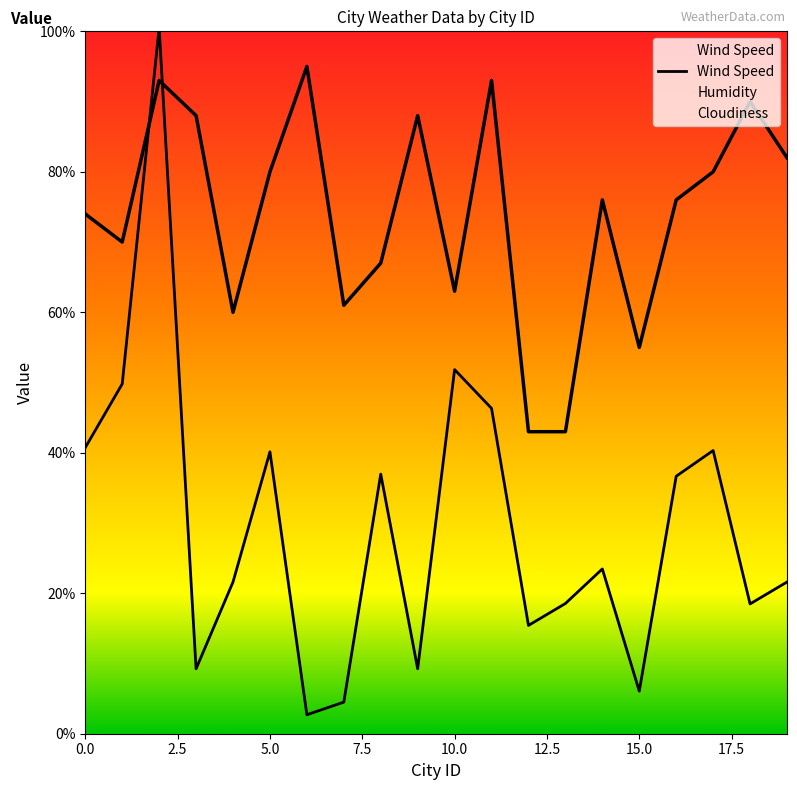

What is the smallest value displayed?

2.7